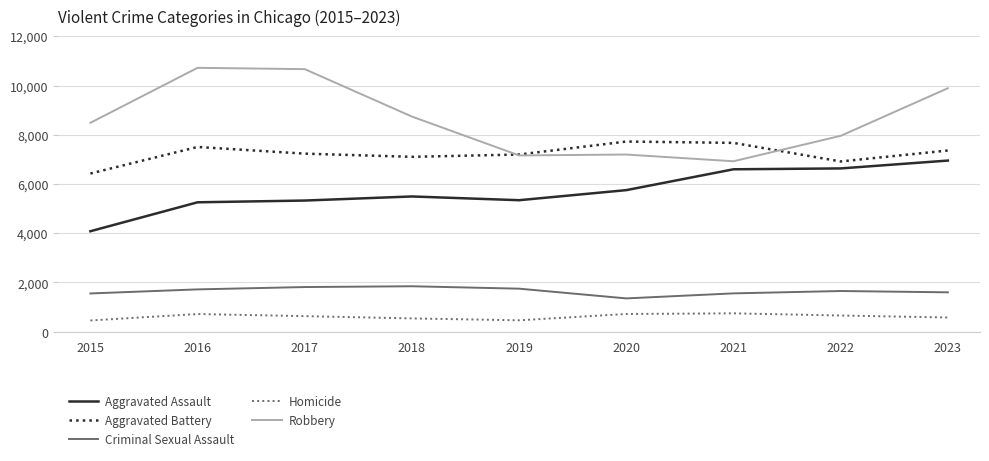

What is the total value across all series at 2016?

25914